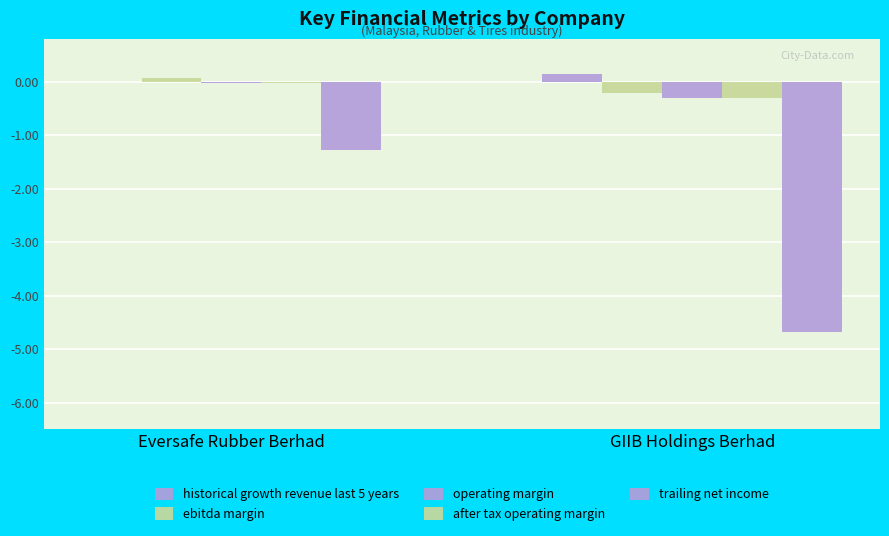

What is the label of the 1st bar from the left?

Eversafe Rubber Berhad